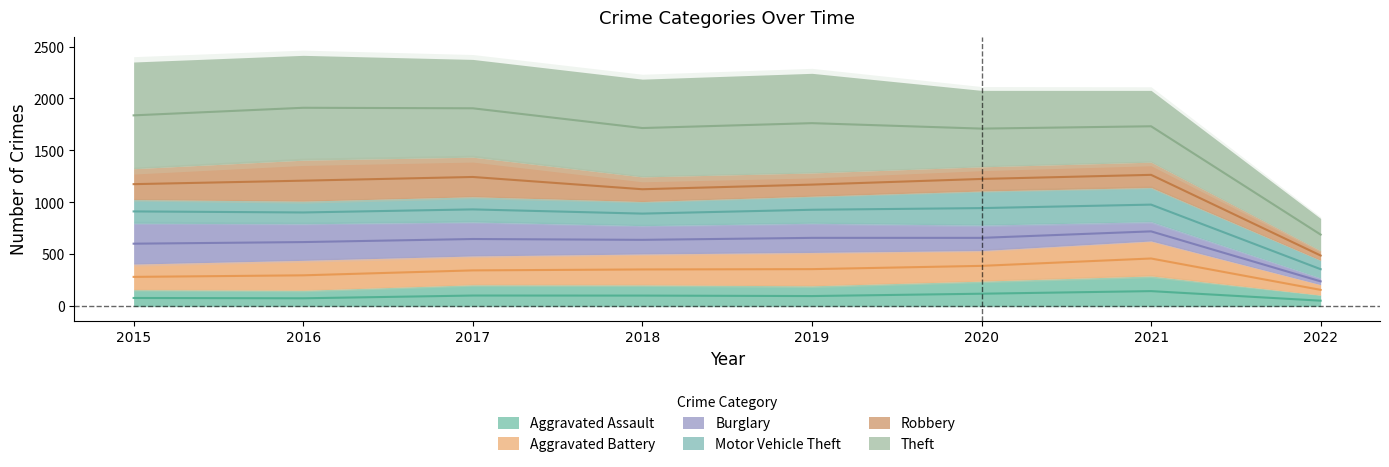

True or false: Theft has a value of 941 at 2018.

True